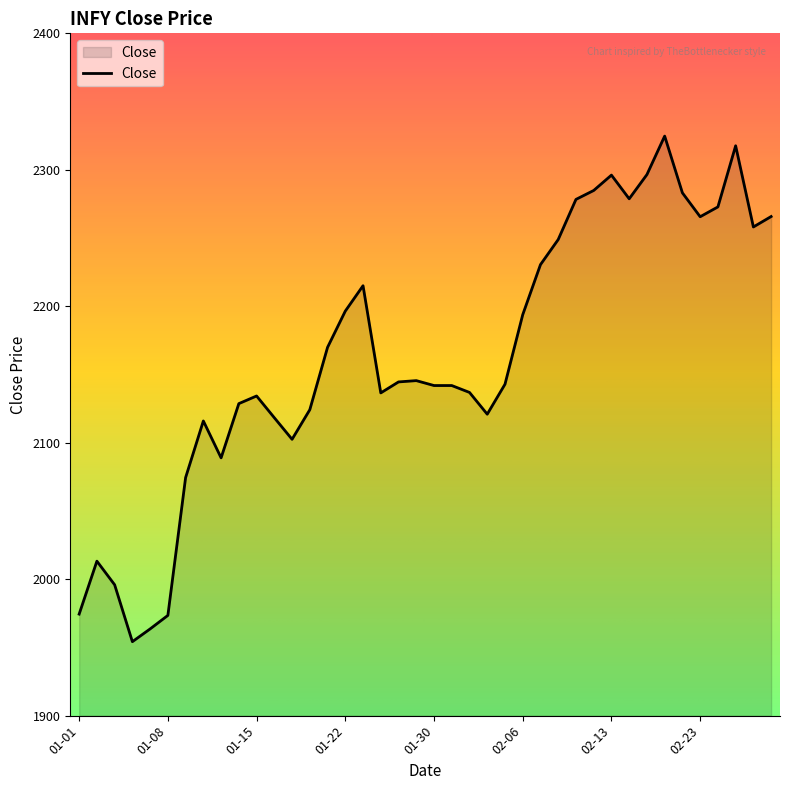

What is the greatest value displayed?

2324.7